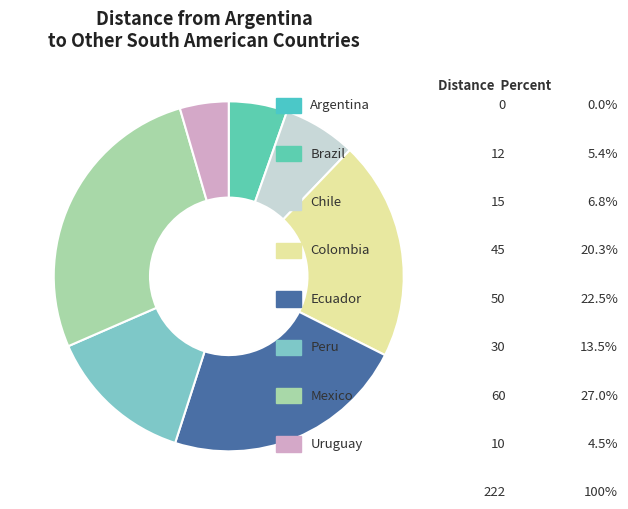

What portion of the pie excludes Chile?

93.2%